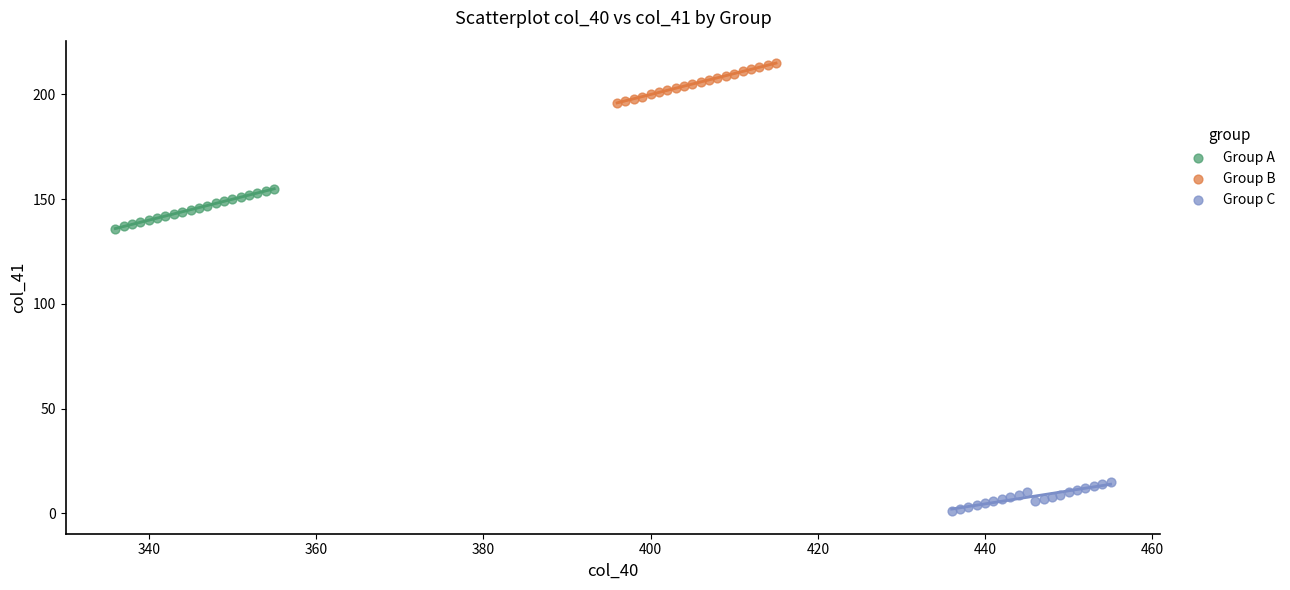

Which series reaches the maximum Y coordinate?

Group B